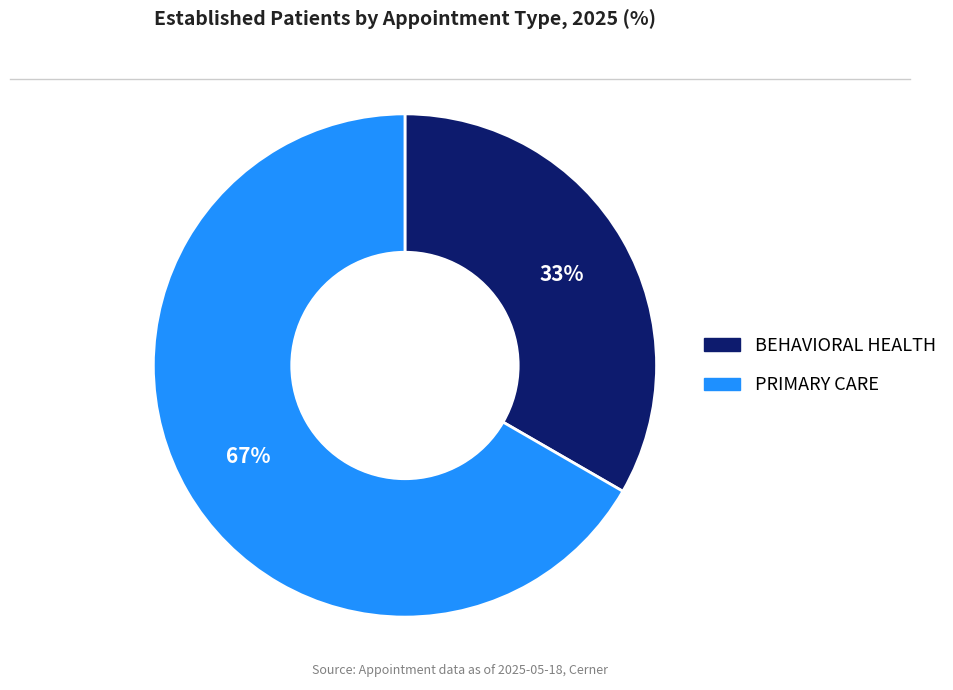

Between BEHAVIORAL HEALTH and PRIMARY CARE, which is larger?

PRIMARY CARE